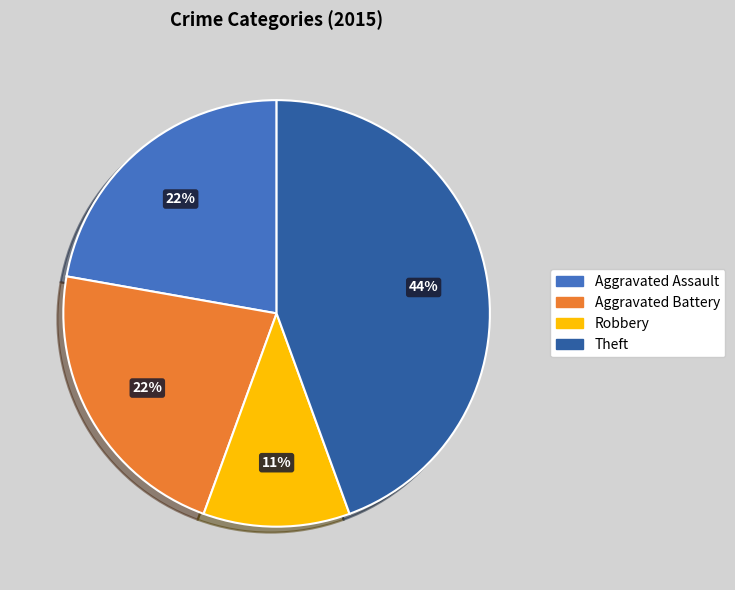

To the nearest percent, what is the difference between the largest and smallest slice percentages?

33%